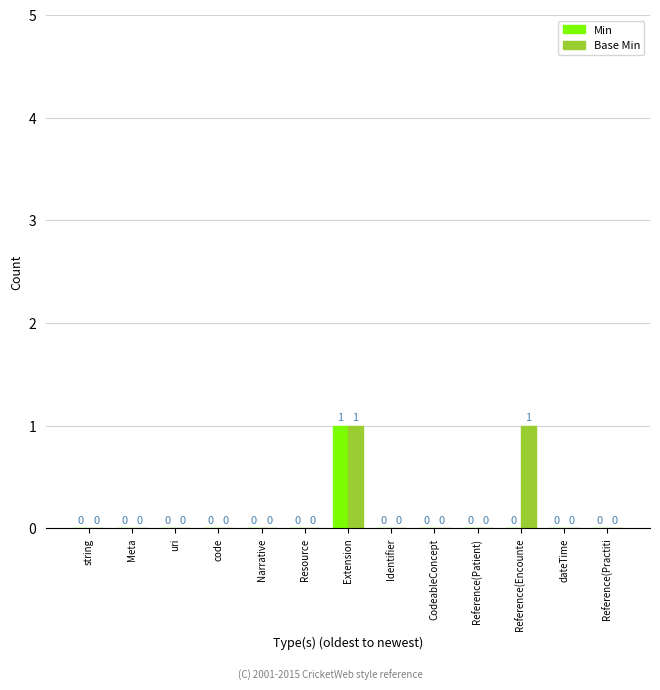

How many values in Min are above zero?

1